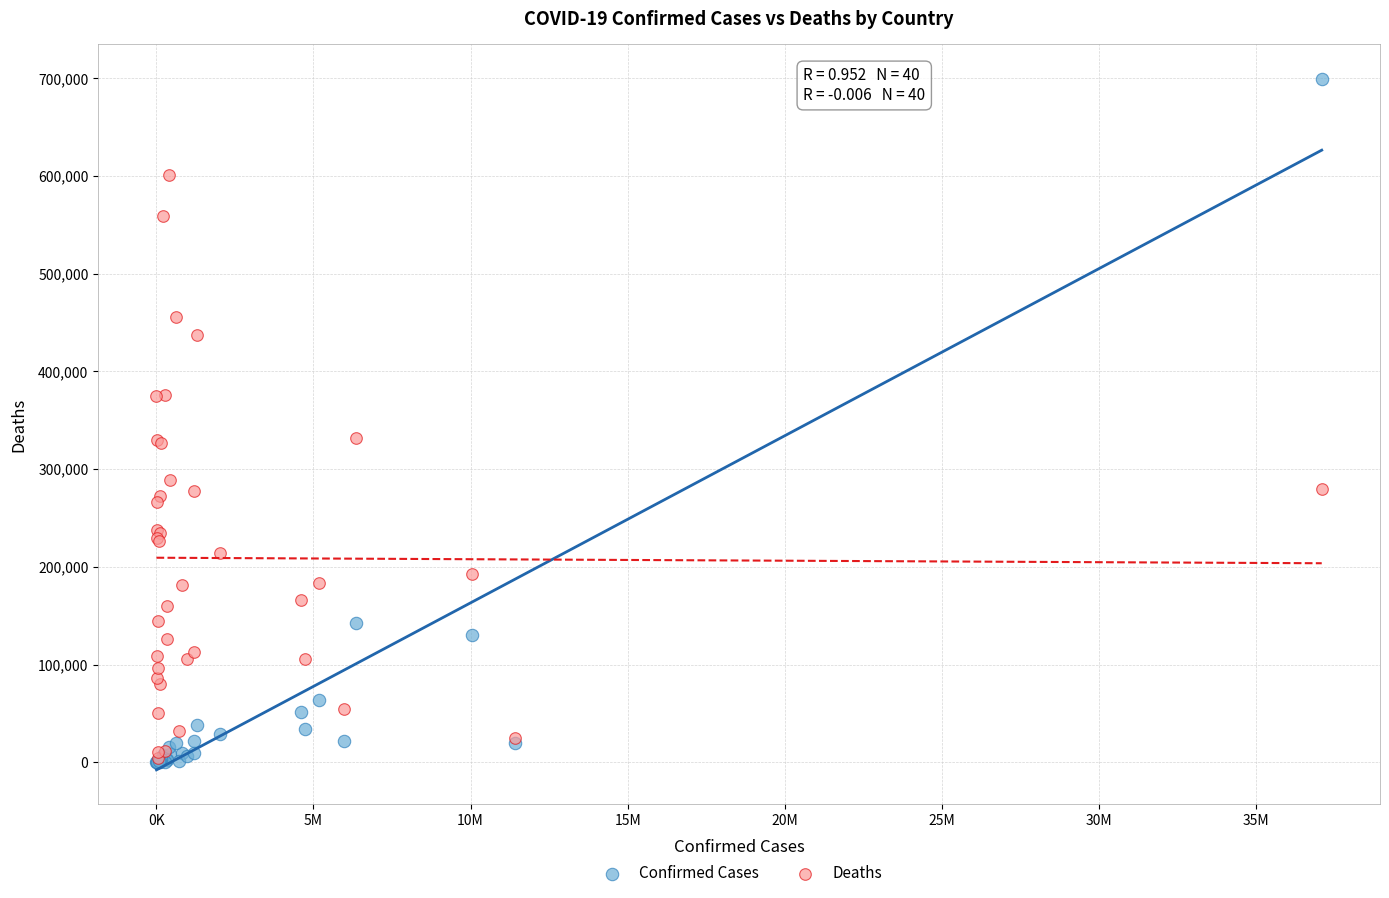

In the Deaths series, what Y value is closest to 303065?

289417.3